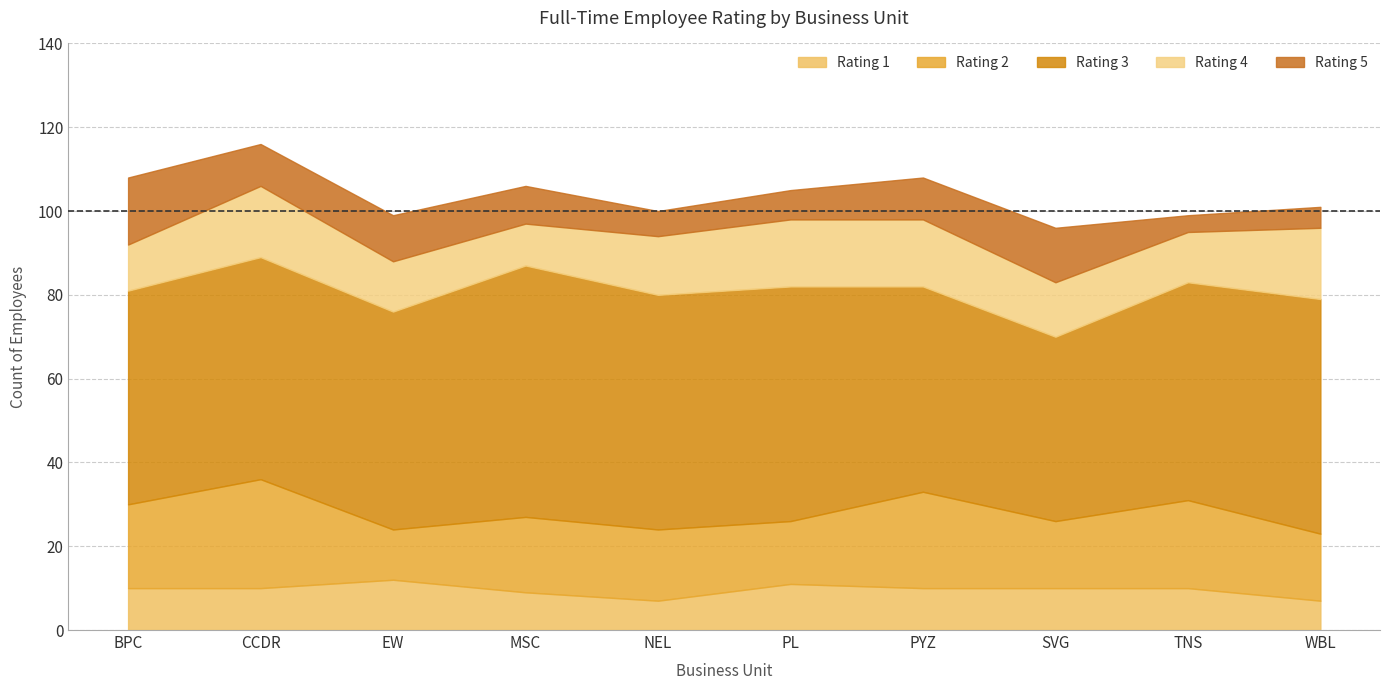

Between PL and PYZ, which series saw the biggest shift?

Rating 2